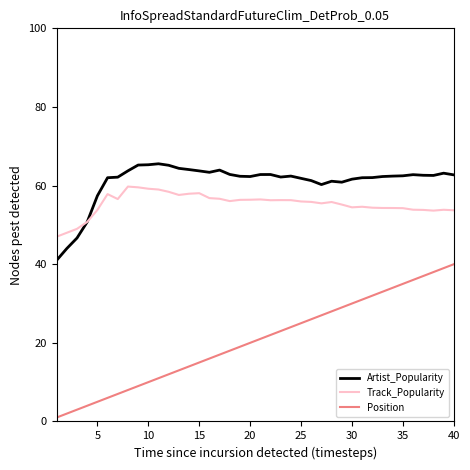

True or false: Artist_Popularity and Position intersect in this chart.

False